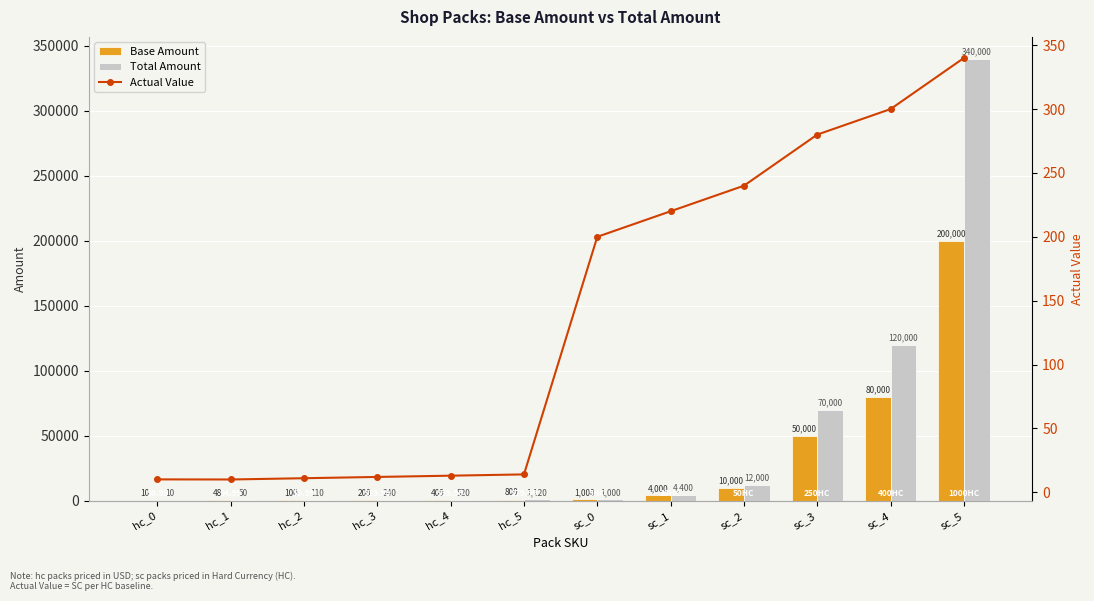

List the series in order of their overall mean, lowest first.

Actual Value, Base Amount, Total Amount